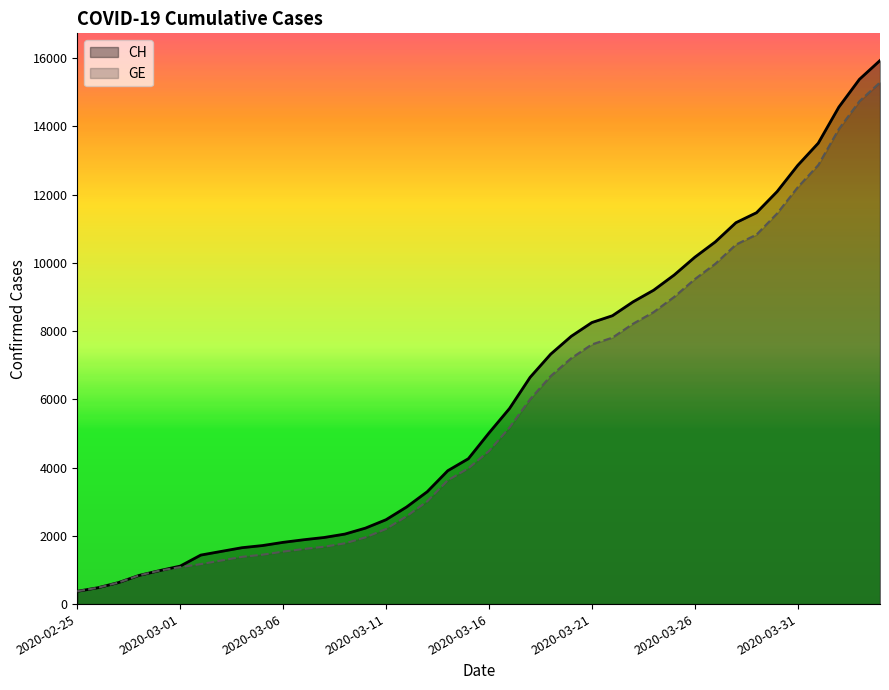

What is the maximum value for CH?

15926